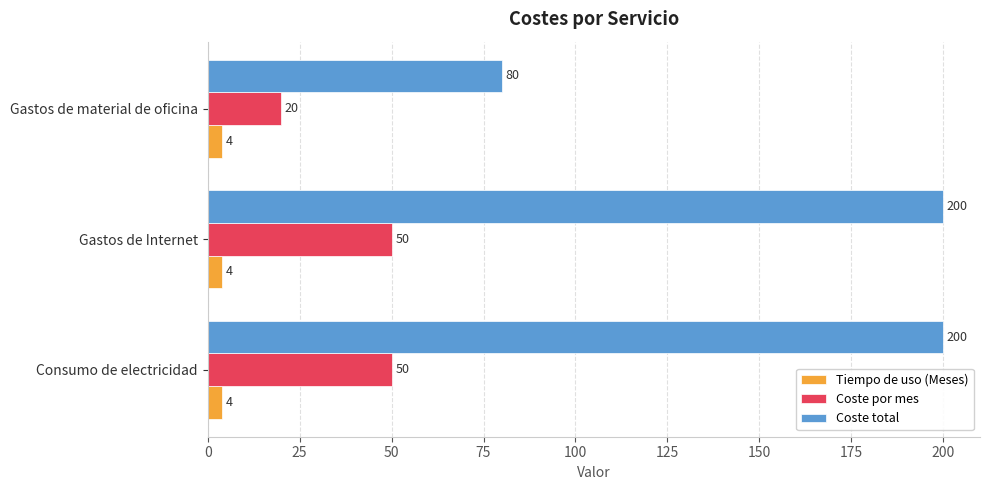

What is the maximum value shown in the chart?

200